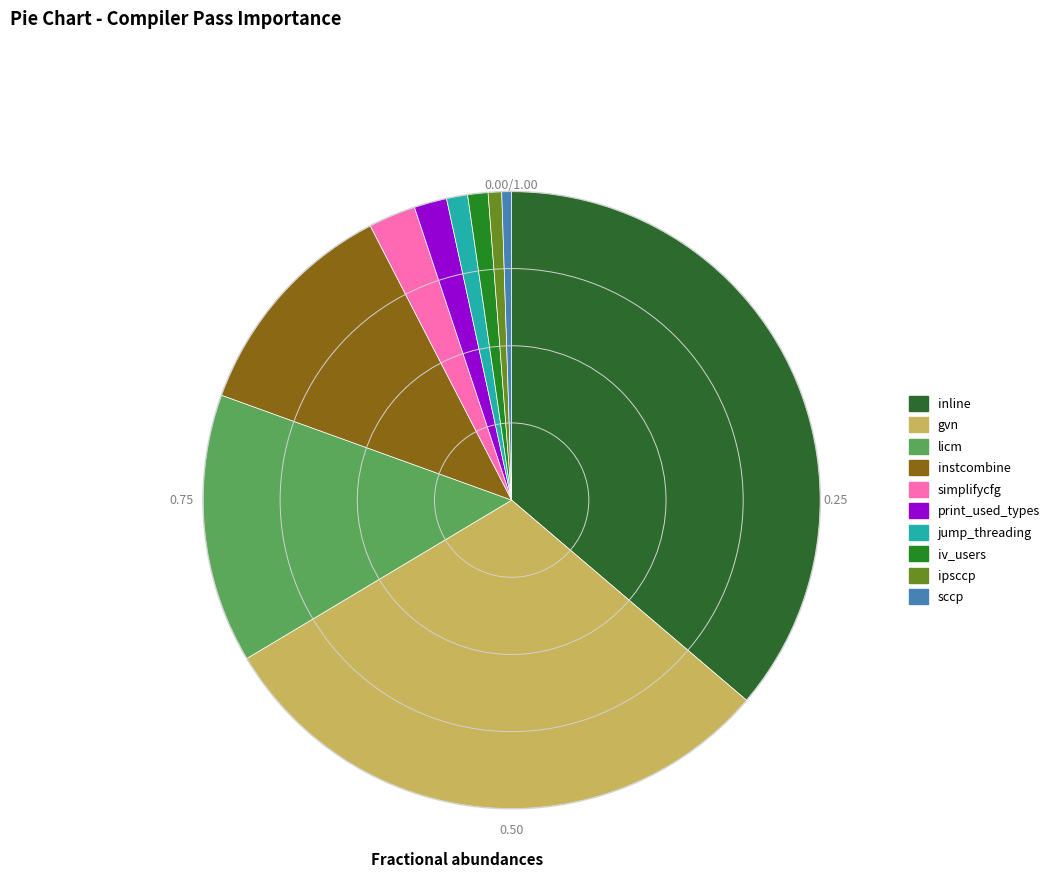

How many segments does this pie chart have?

10